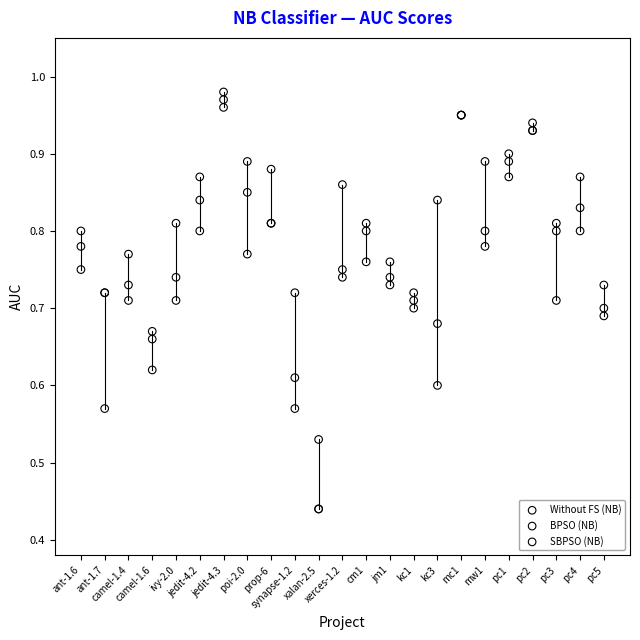

Which series reaches the maximum Y coordinate?

BPSO (NB)